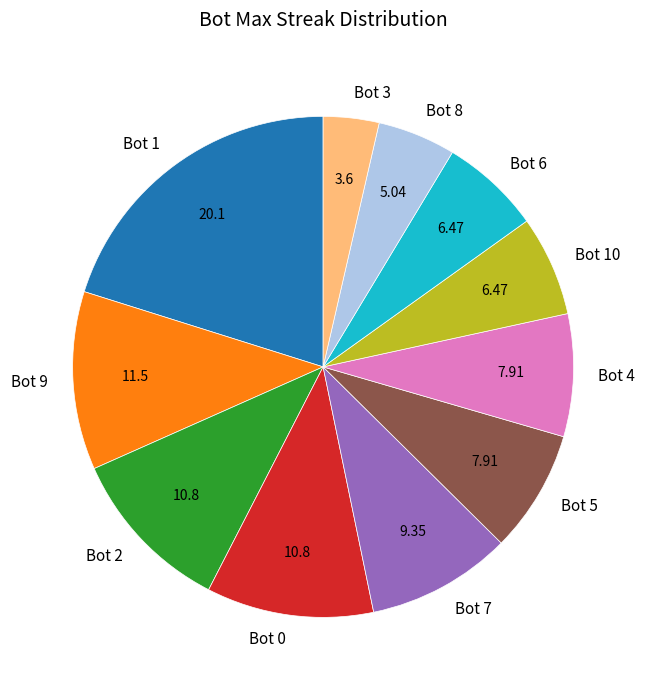

Is there a majority slice in this chart?

No